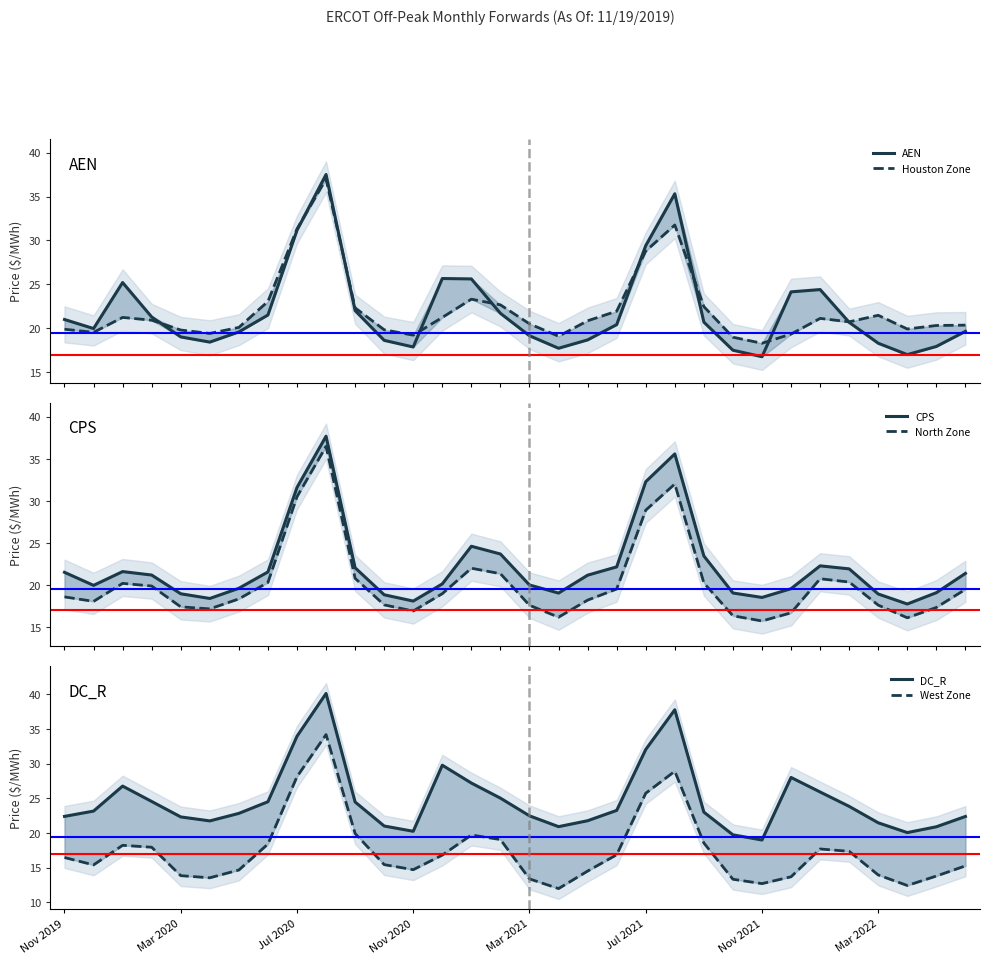

Is it true that West Zone equals 14.1 at Jul 2020?

False